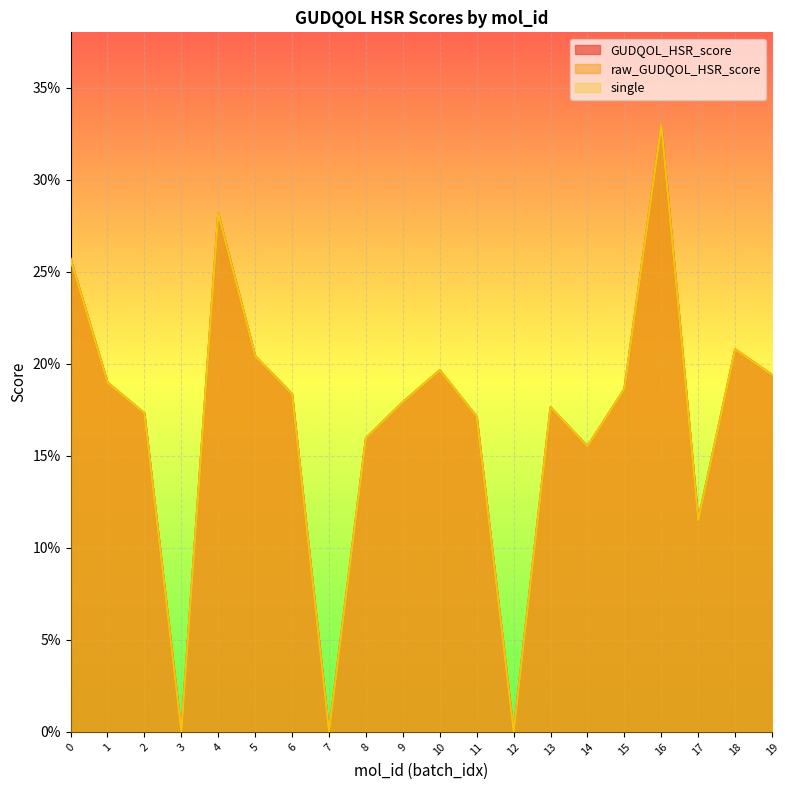

Which label corresponds to the smallest value in the chart?

3